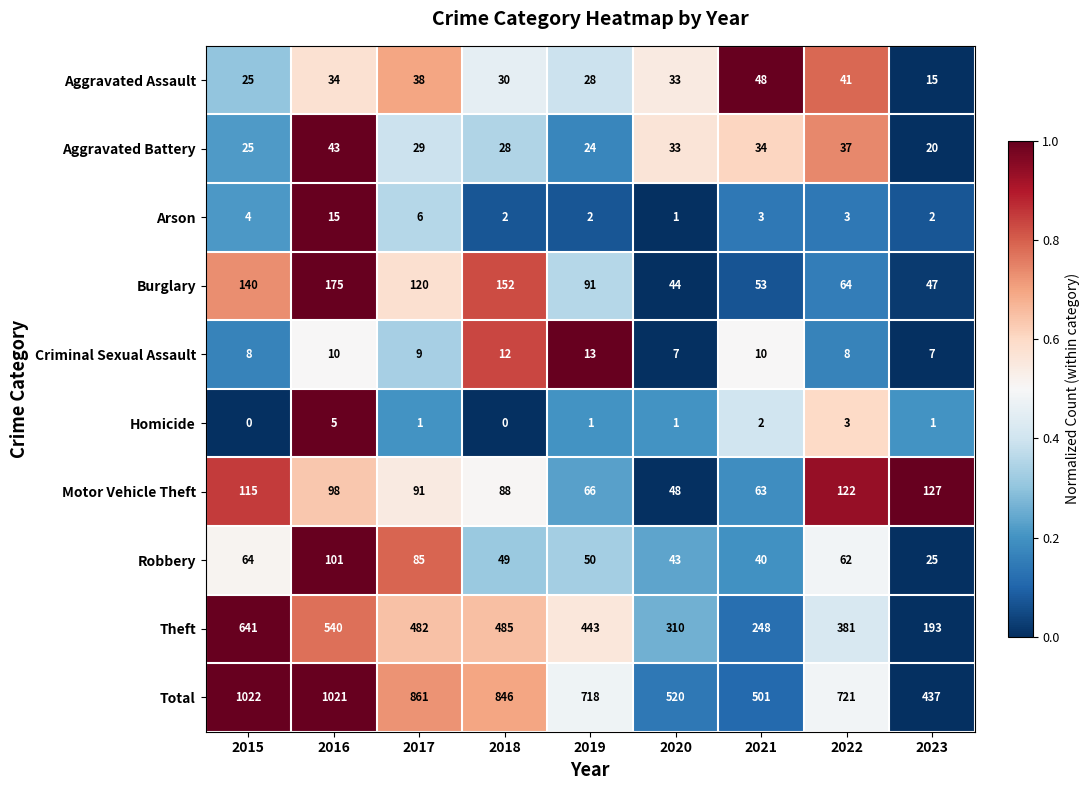

What value does the Aggravated Assault series have at 2019, to the nearest 5?

30